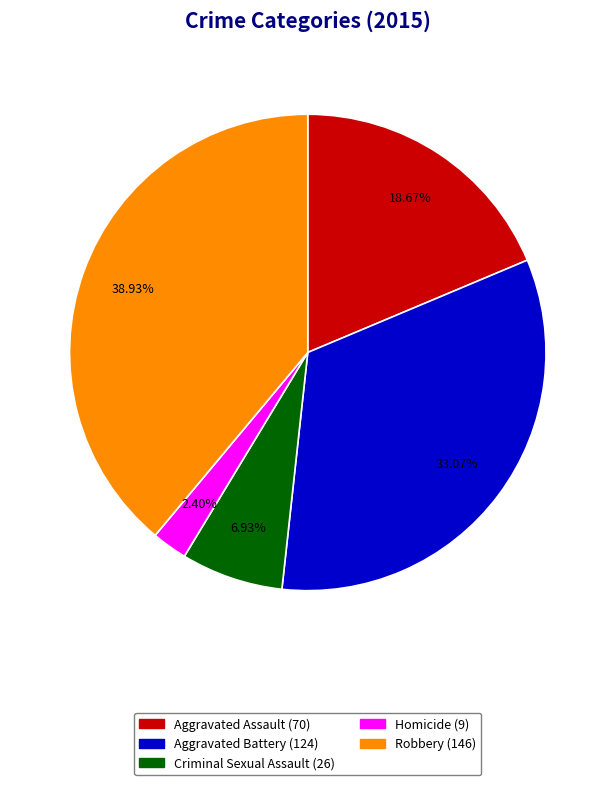

How many slices are in this pie chart?

5